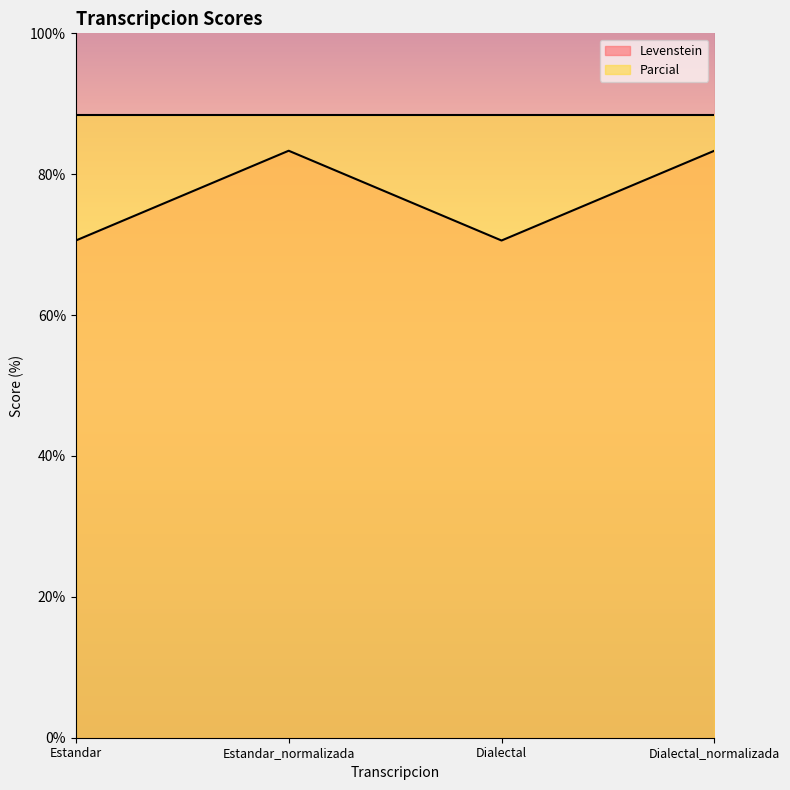

Count the number of categories in the chart.

4